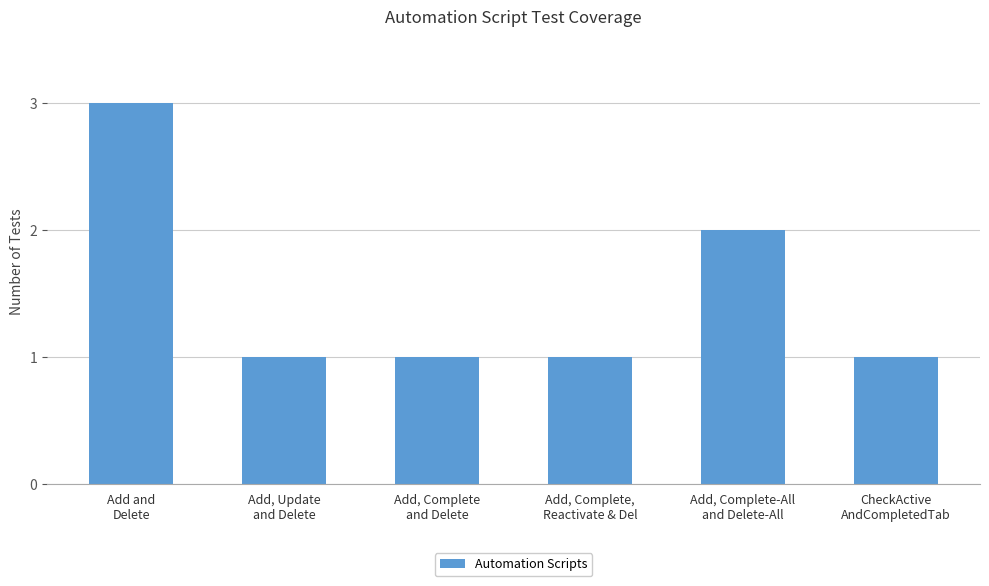

What is the difference between the maximum and minimum values?

2